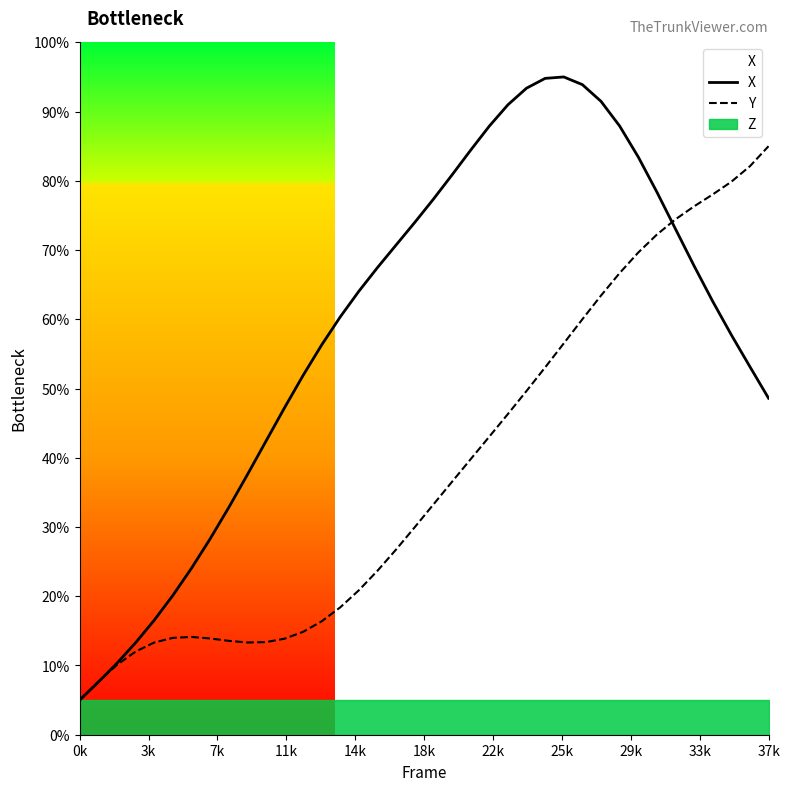

Rank the series by their average value, from lowest to highest.

Y, X